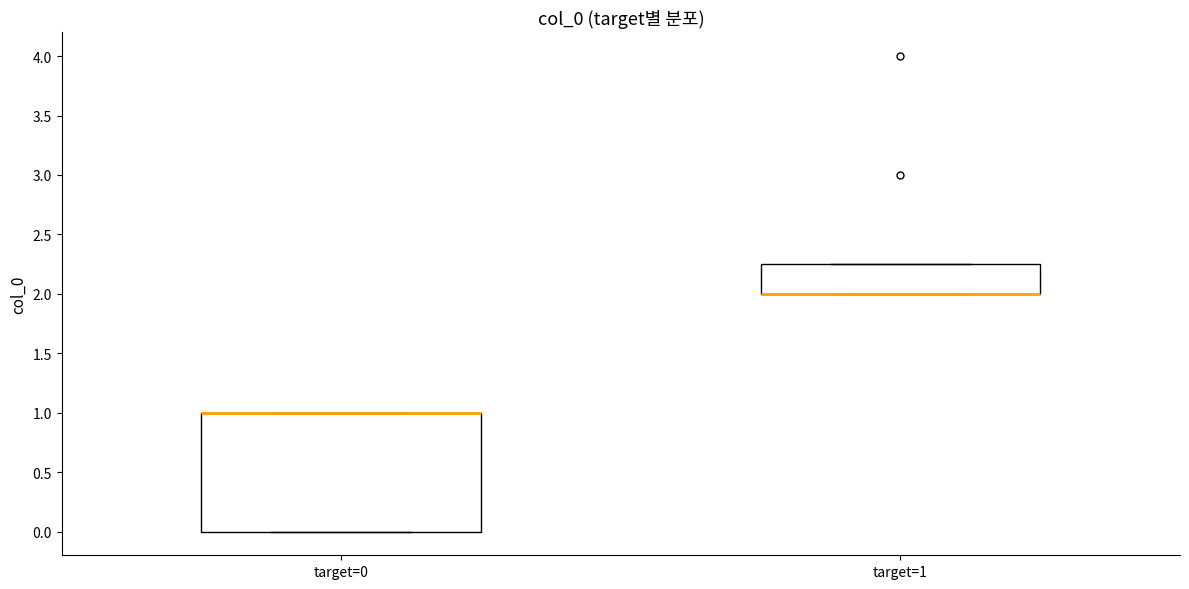

Reading left to right, read every box against the y-axis: the position of its median line, the range the box covers, and the ends of its whiskers. The values are not printed on the chart, so give them approximately, as read against the axis.

target=0: median 1.00 (drawn on the box's upper edge), box 0.00 to 1.00, whiskers 0.00 to 1.00
target=1: median 2.00 (drawn on the box's lower edge), box 2.00 to 2.25, whiskers 2.00 to 2.25